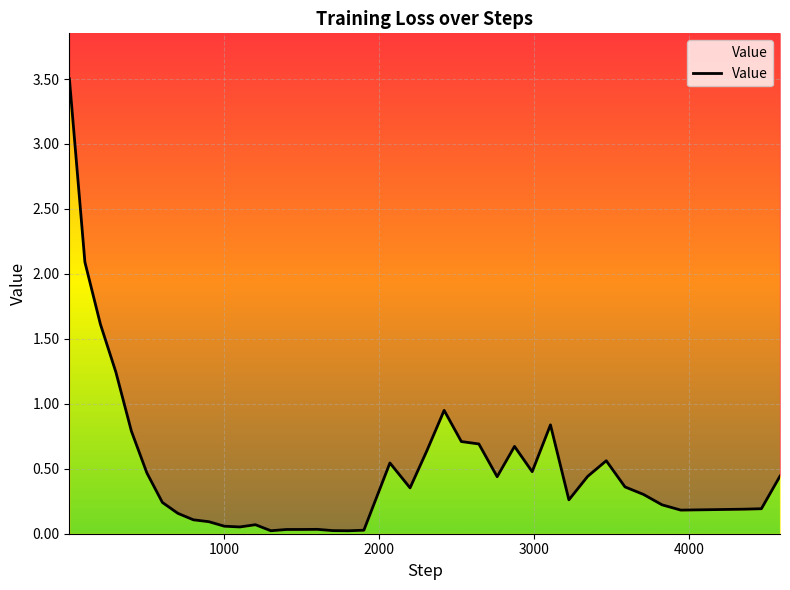

How many interior local valleys (lower than both neighbors) does the data have?

8